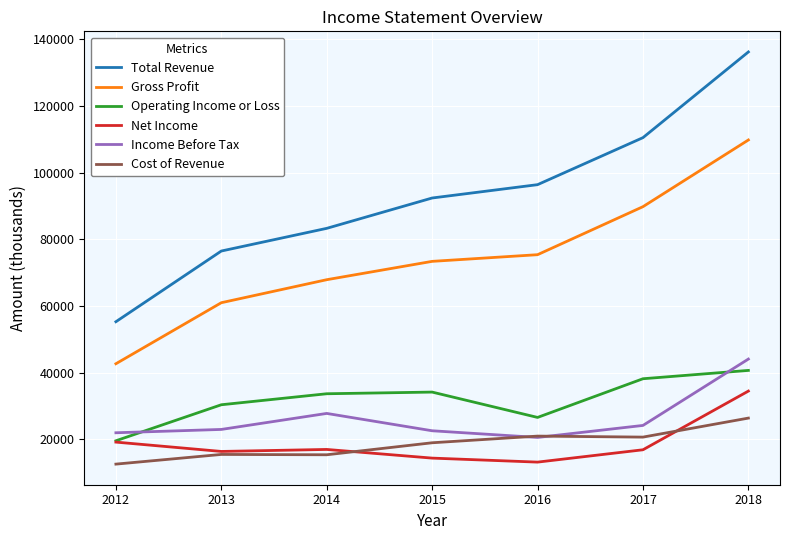

The value of Income Before Tax at 2015 is 22600. True or false?

True